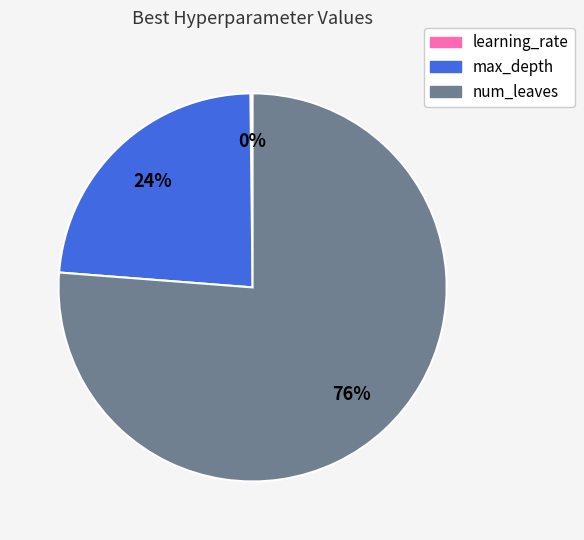

True or false: num_leaves accounts for 76% of the total.

True